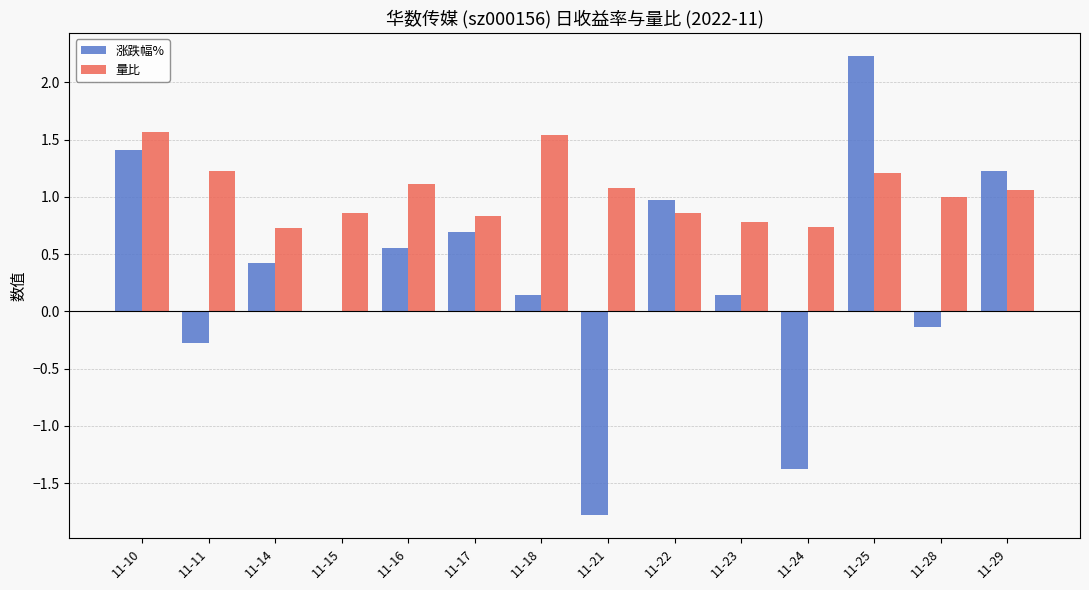

What is the approximate value of 量比 at 11-29?

1.1